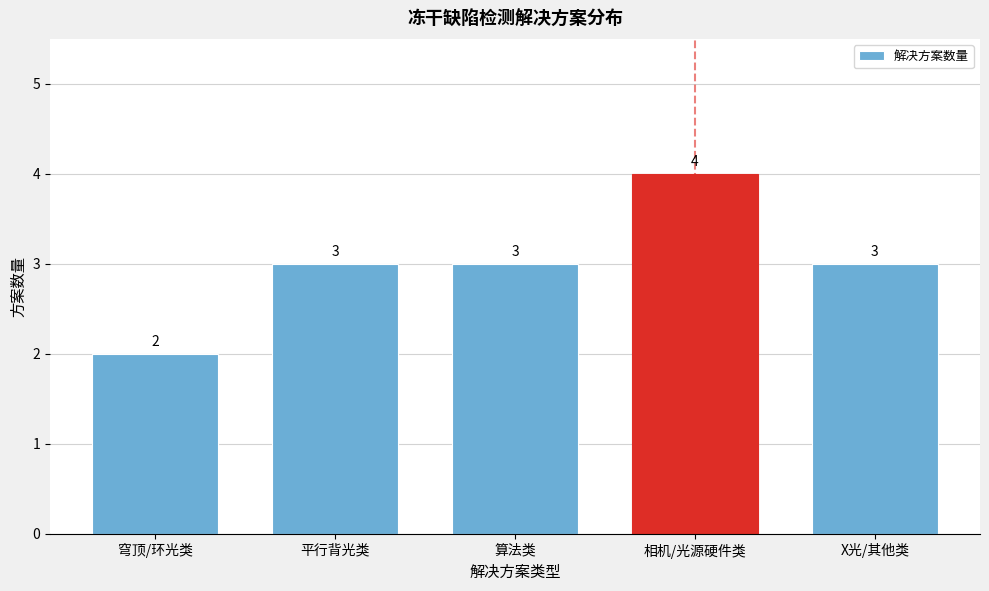

Reading left to right, transcribe all the data shown in this chart.

2	3	3	4	3